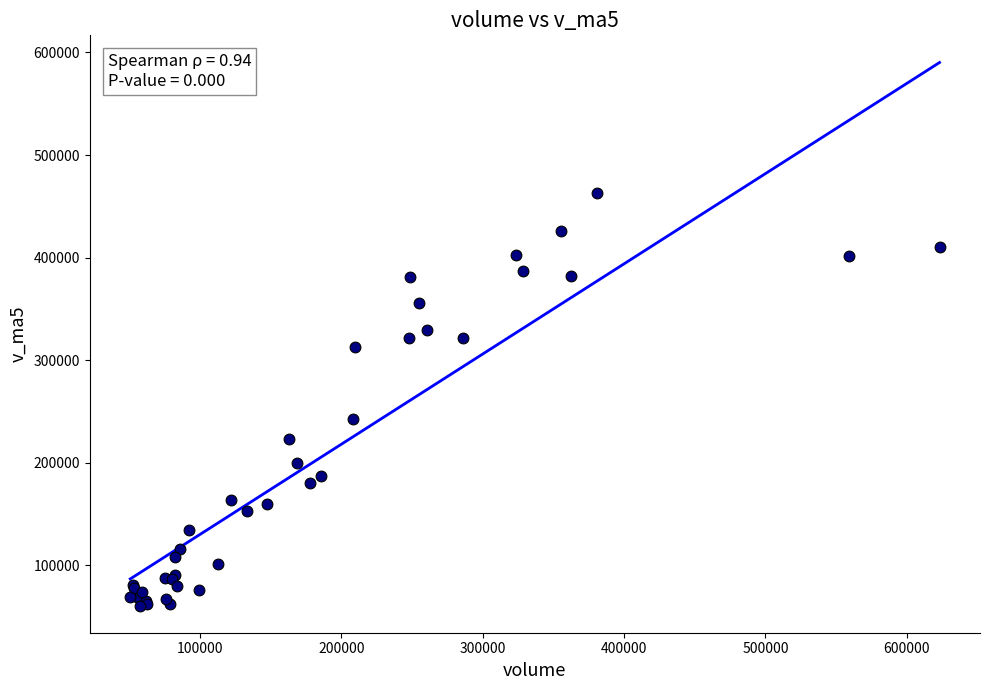

What Y value in the scatter plot is closest to 262037?

242615.6